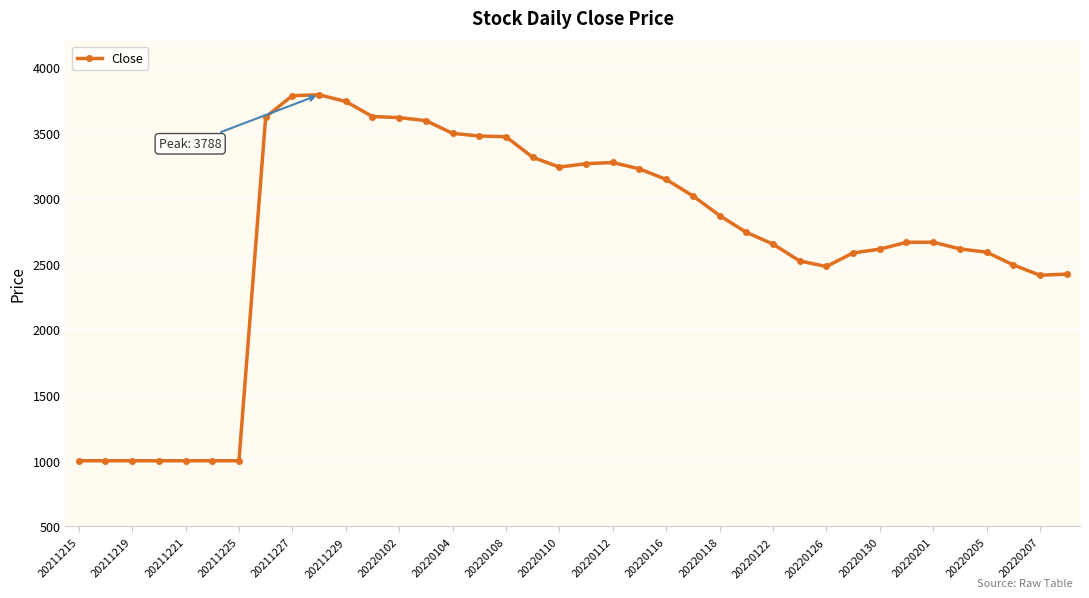

What is the average value?

2683